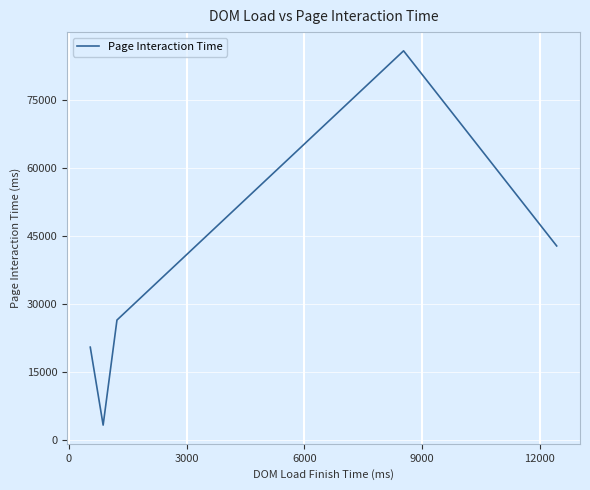

What is the average value?

35813